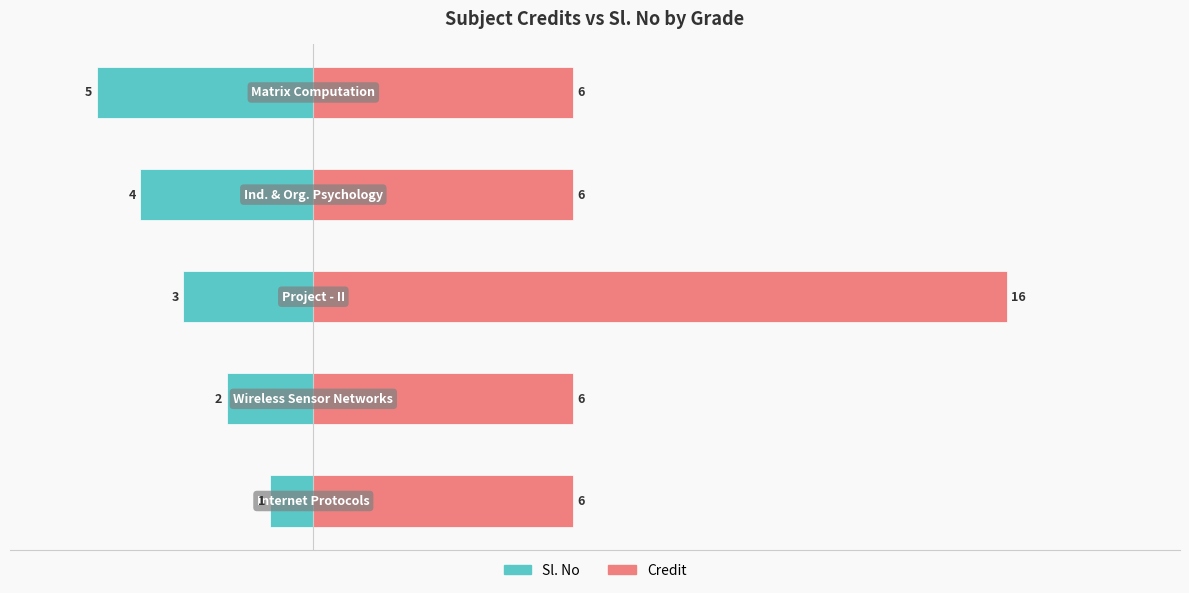

Rank the series by their average value, from lowest to highest.

Sl. No, Credit